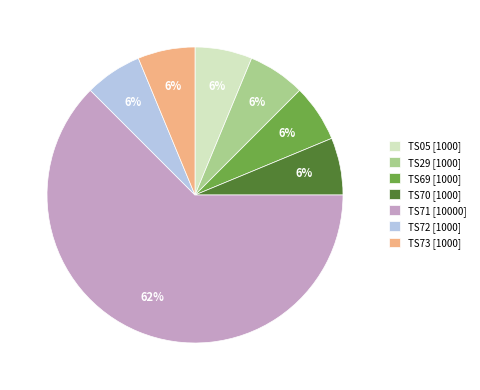

Count the number of slices in the pie.

7